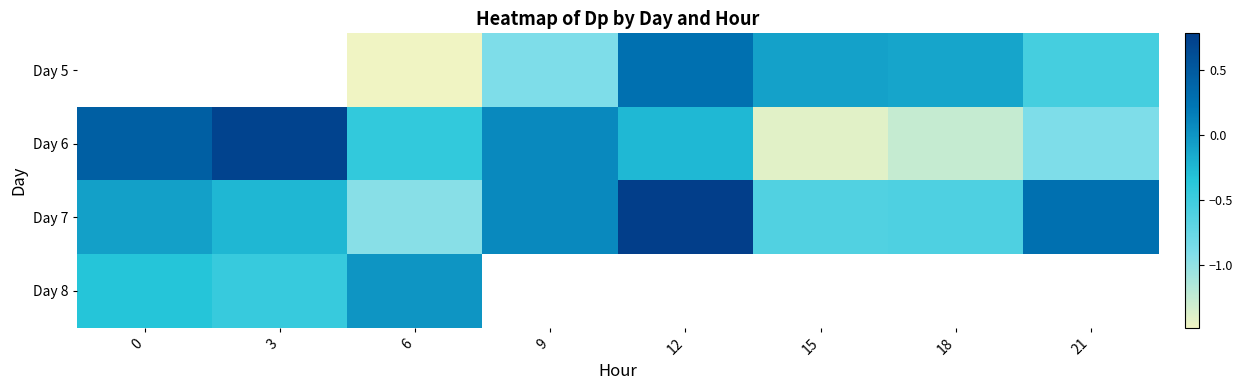

How many negative values does the Day 6 series have?

5